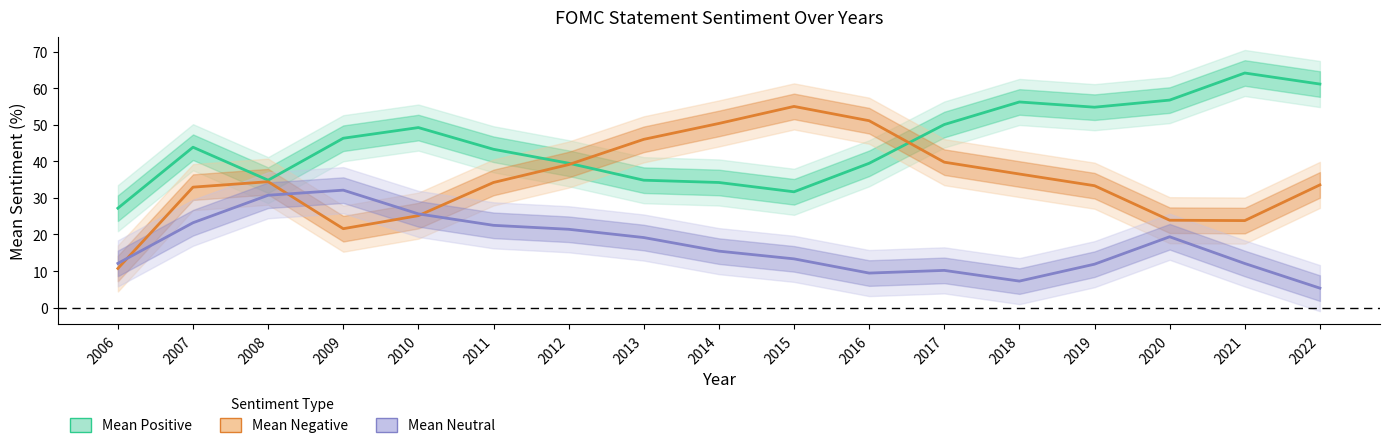

How many interior local valleys does the Mean Neutral series have?

2